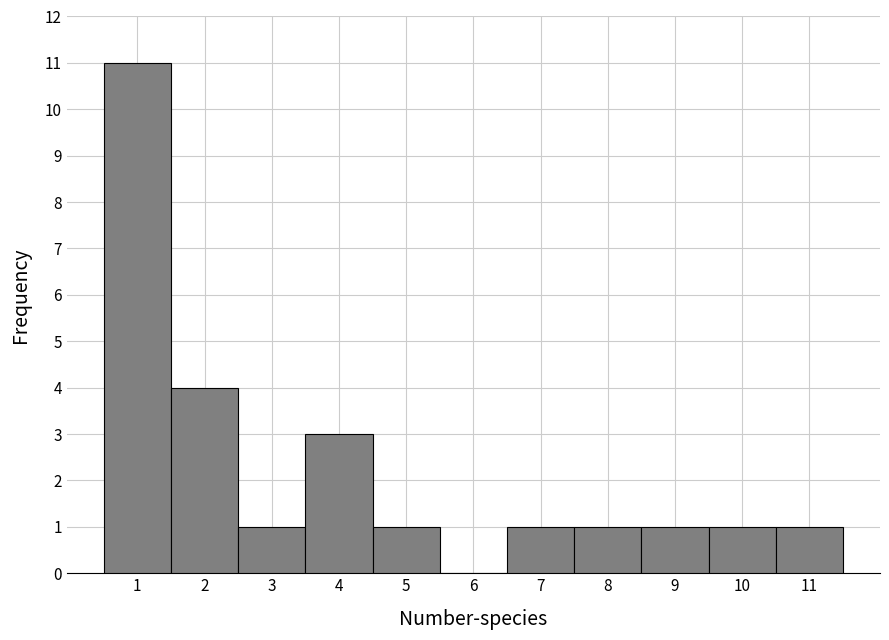

Which range on the x-axis has the tallest bar?

0.5 to 1.5